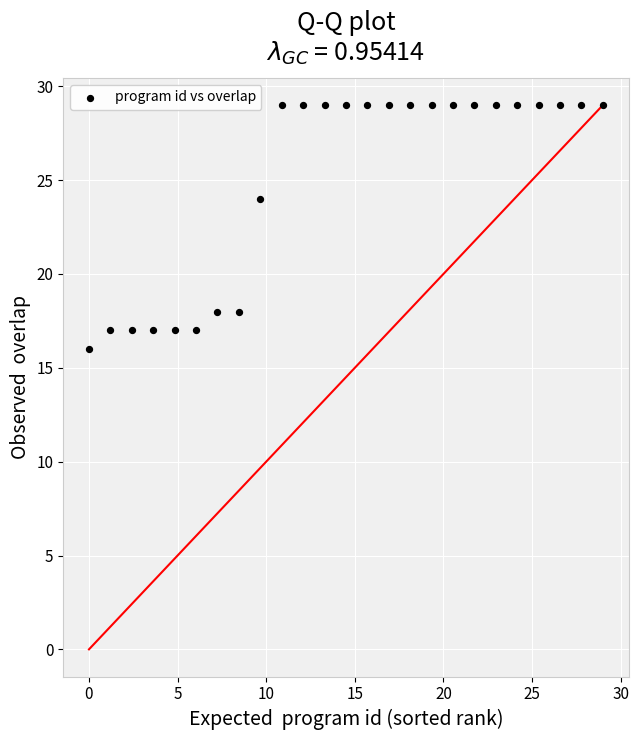

What Y value in the scatter plot is closest to 22?

24